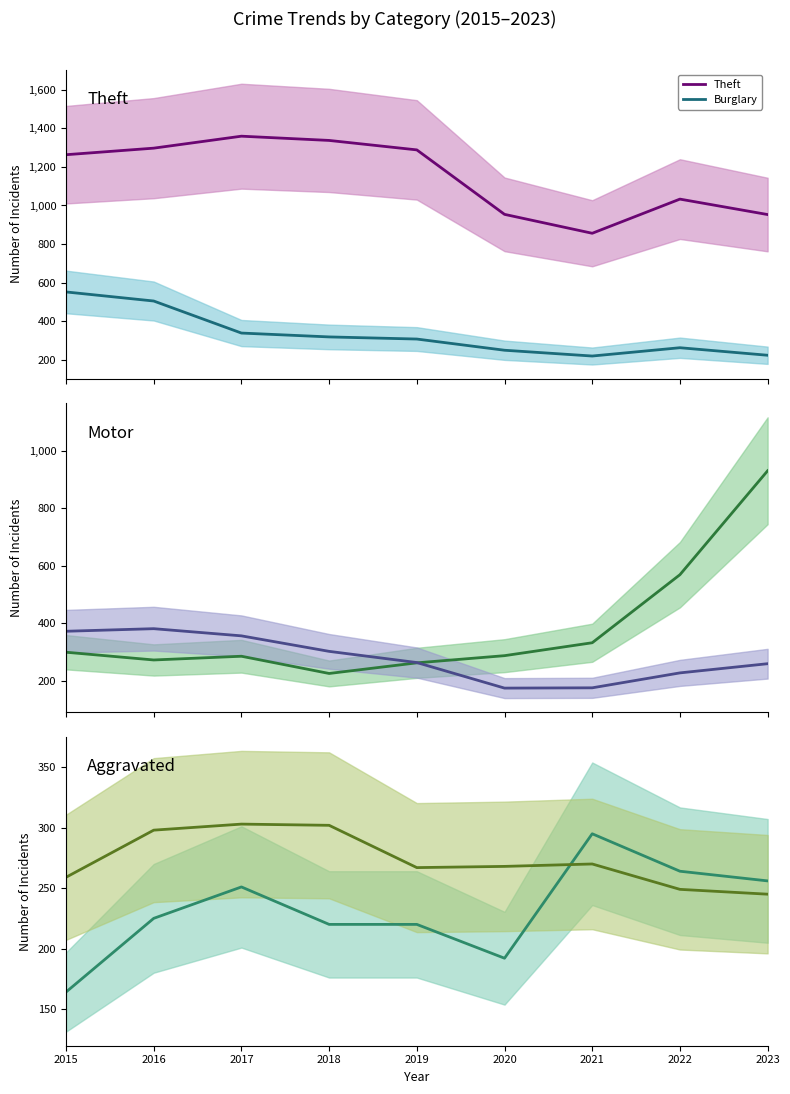

At which label does Aggravated Battery reach its peak?

2017